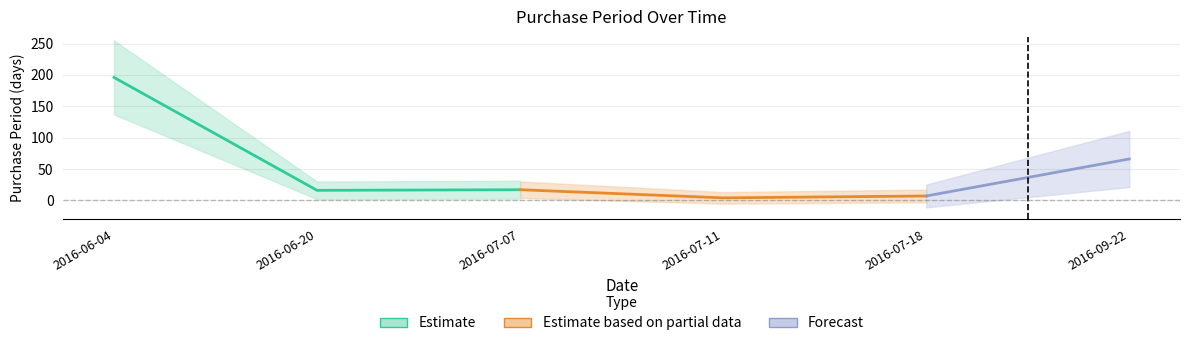

Between 2016-09-22 and 2016-07-07, which is larger?

2016-09-22